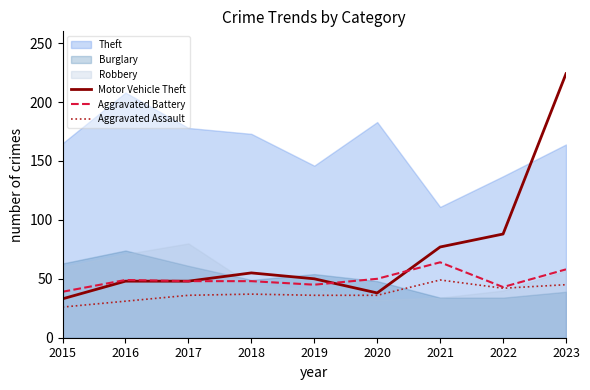

How many interior local peaks does the Motor Vehicle Theft series have?

1